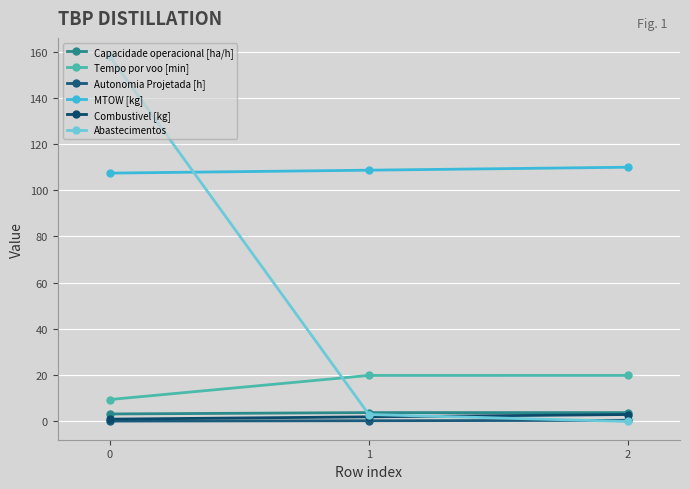

How many series are shown in this chart?

6